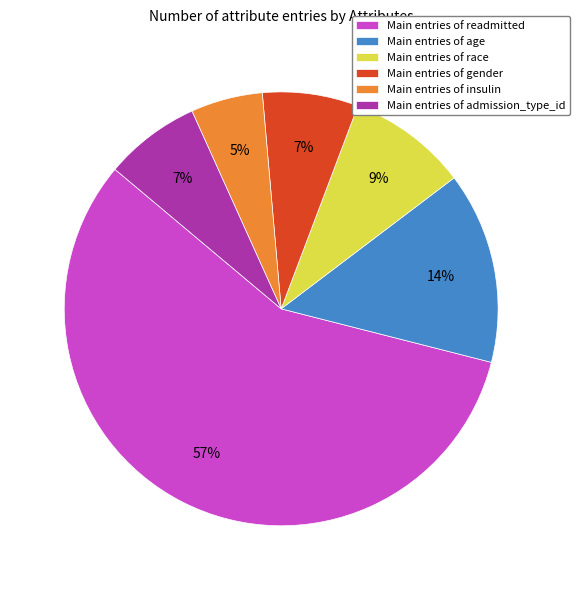

Do Main entries of age and Main entries of race together represent more than half of the pie?

No